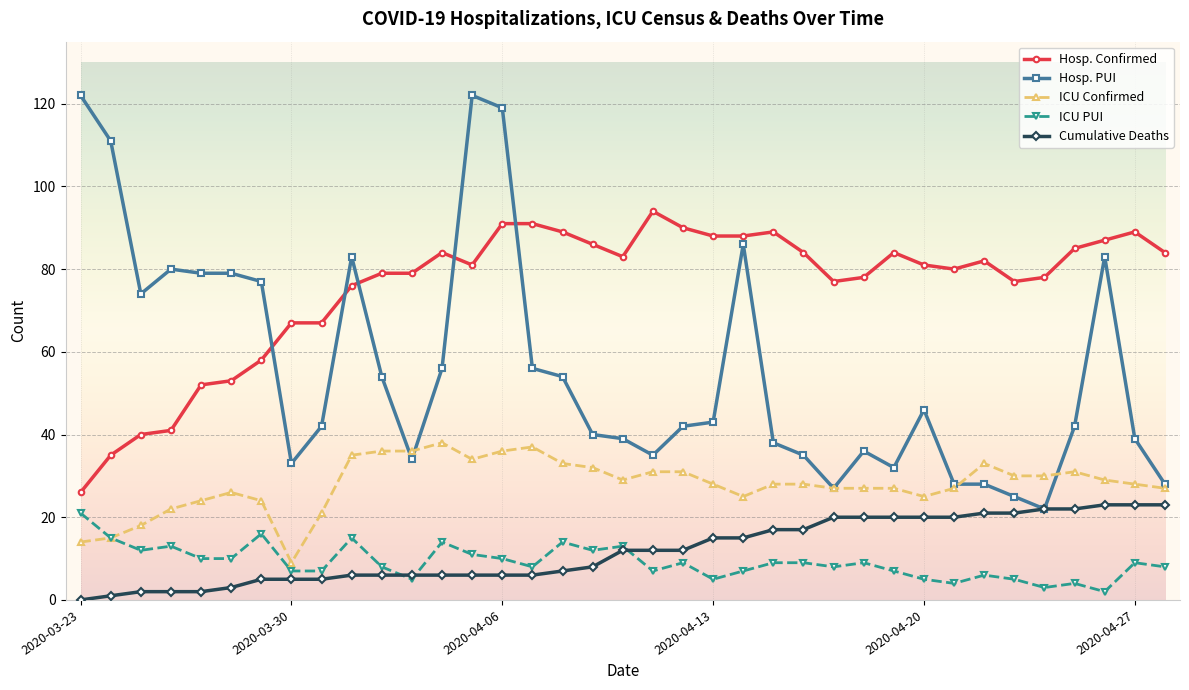

Which series has the largest range (max minus min)?

Hosp. PUI